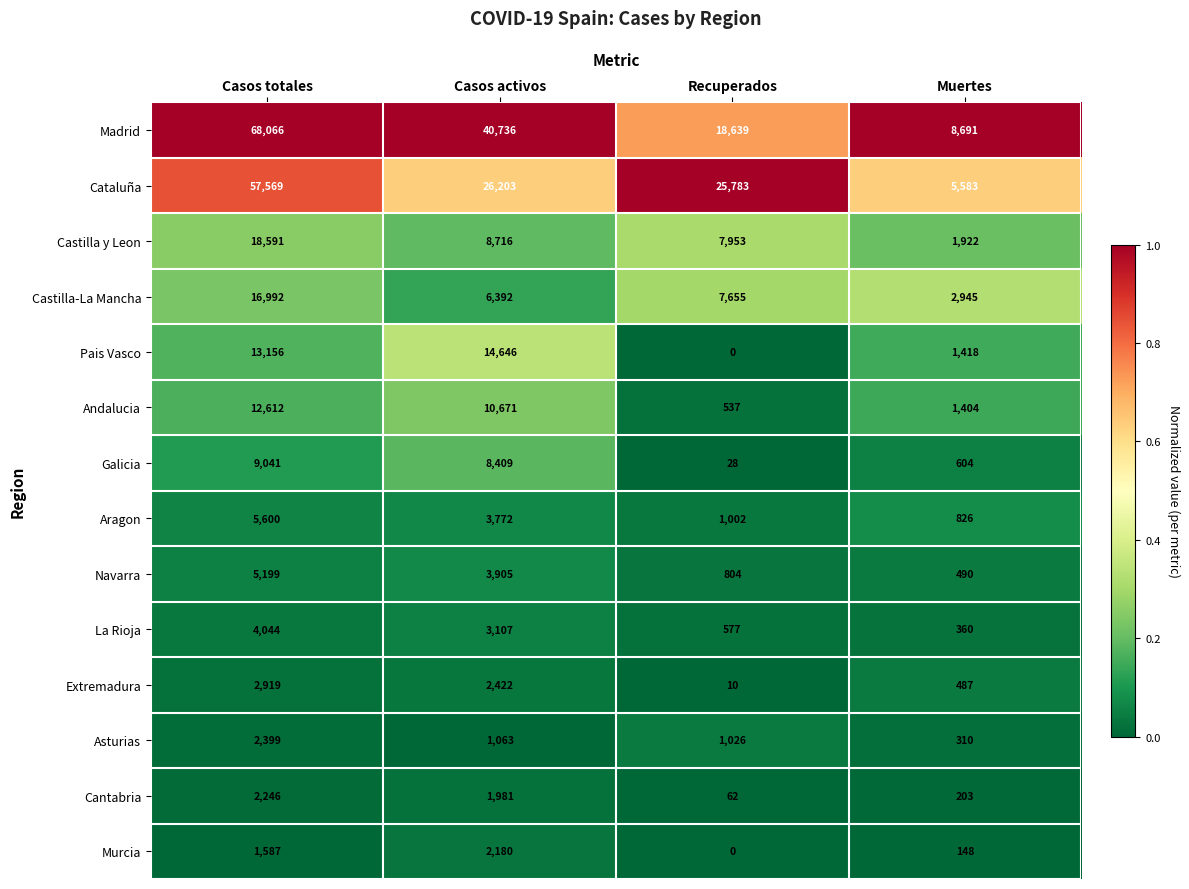

The Madrid series shows 8858 at Casos activos. True or false?

False